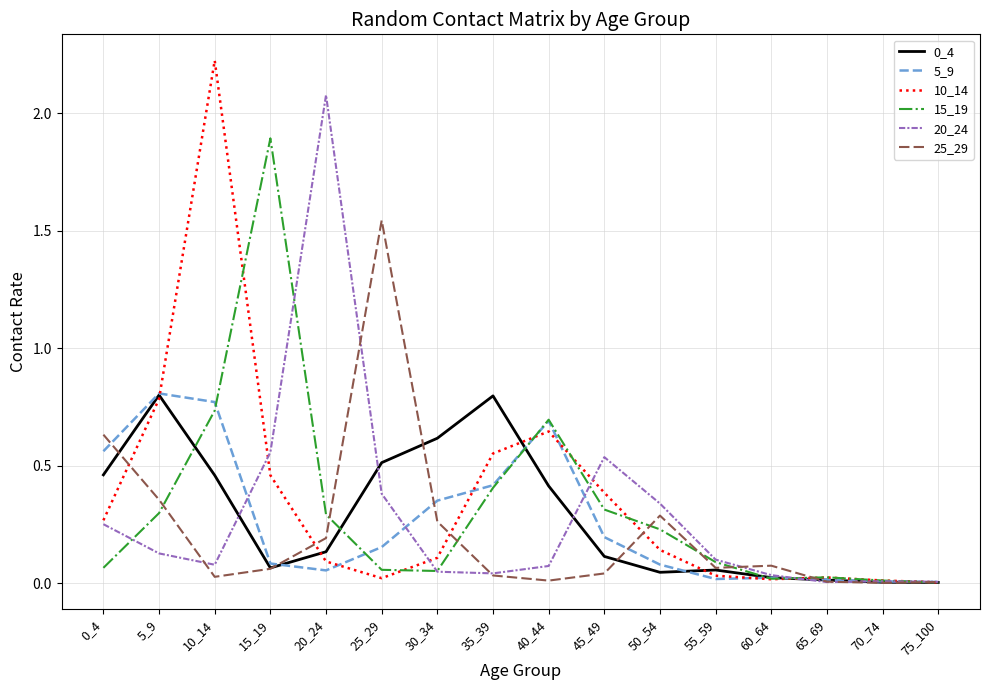

Which series has the widest spread of values?

10_14